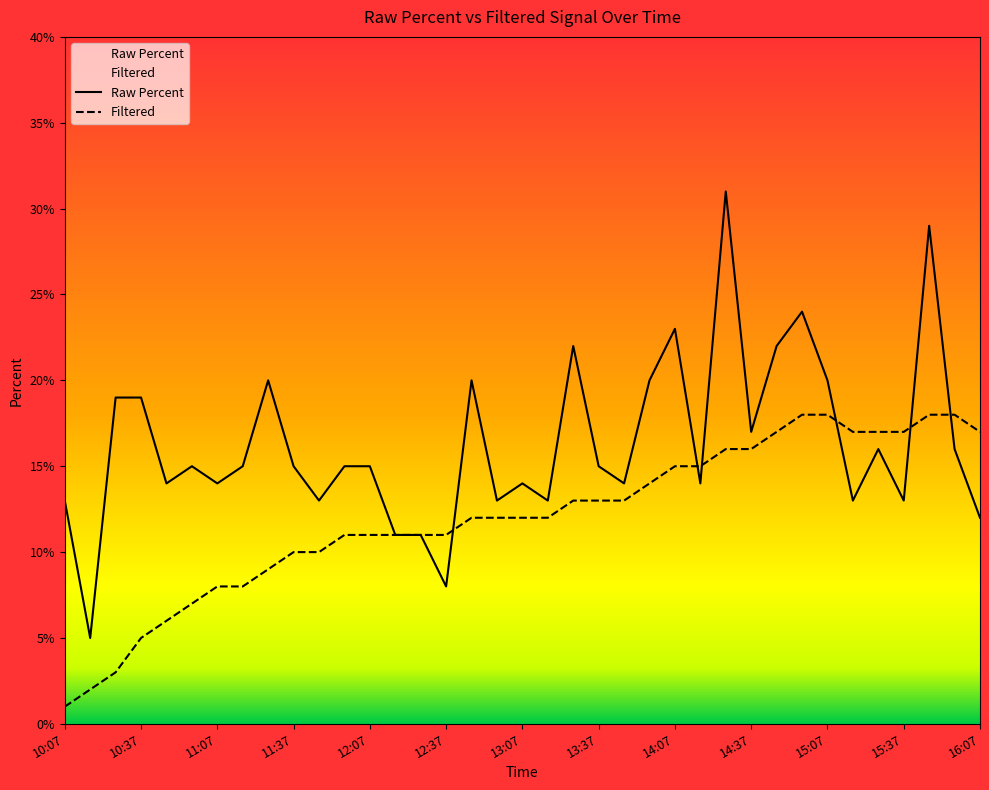

True or false: Filtered has more than 0 interior local peaks.

False